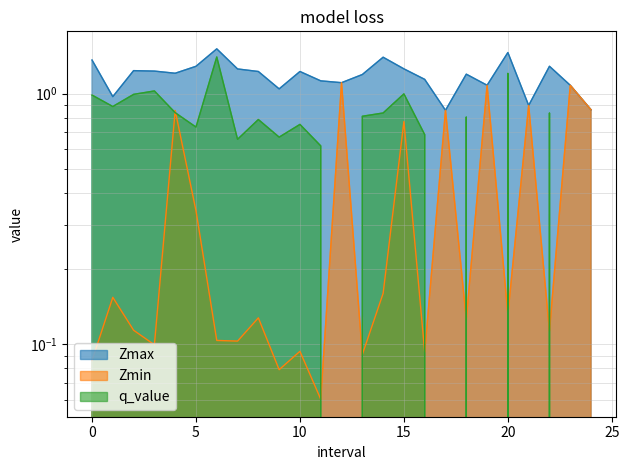

Which series changed the most between 0.0 and 4.0?

Zmin